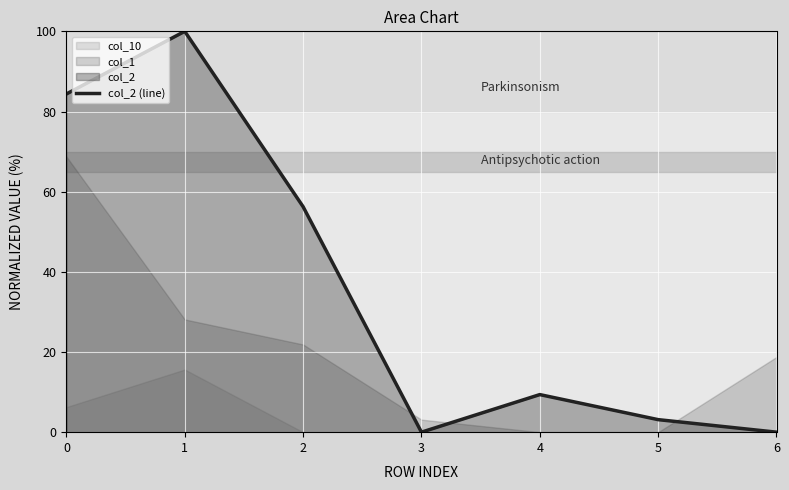

Reading left to right, what are all the values shown in this chart?

0=84.4	1=100.0	2=56.2	3=0.0	4=9.4	5=3.1	6=0.0